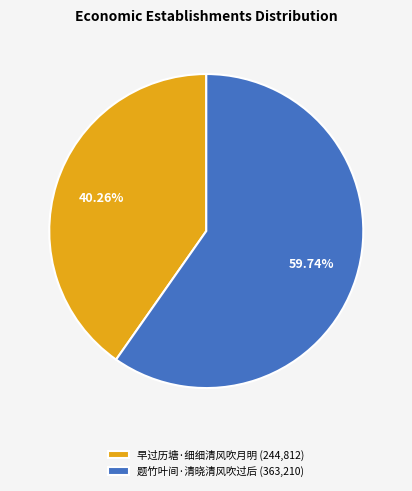

To the nearest percent, what portion does 早过历塘·细细清风吹月明 represent?

40%